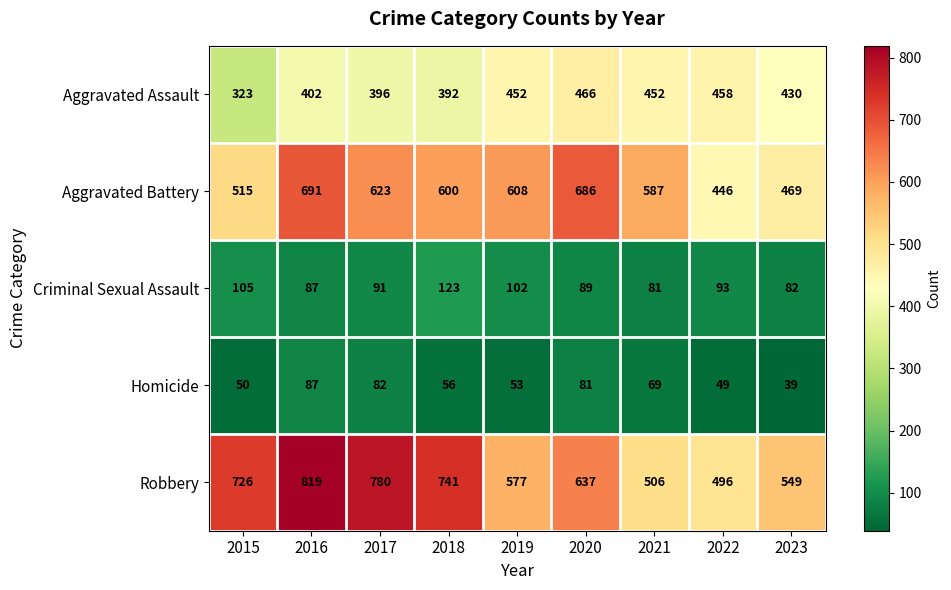

At which category is the sum across all series the highest?

2016